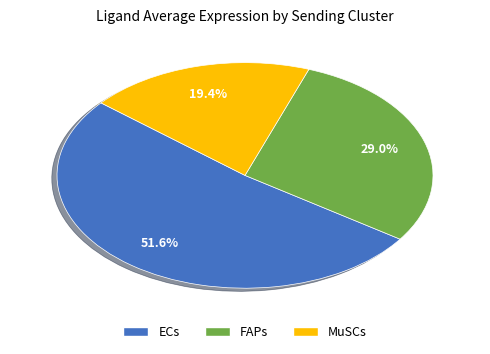

Is there any slice that represents more than half of the pie?

Yes